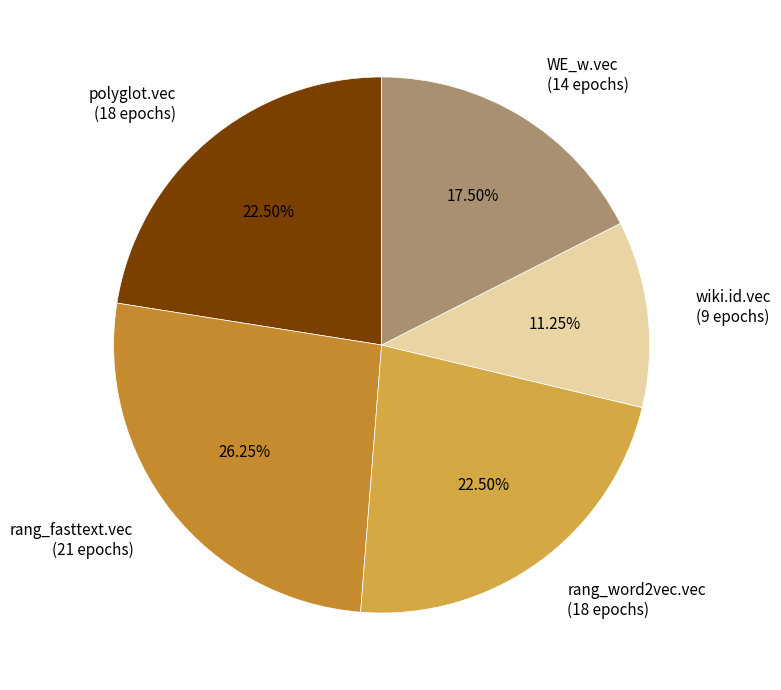

Count the number of slices in the pie.

5